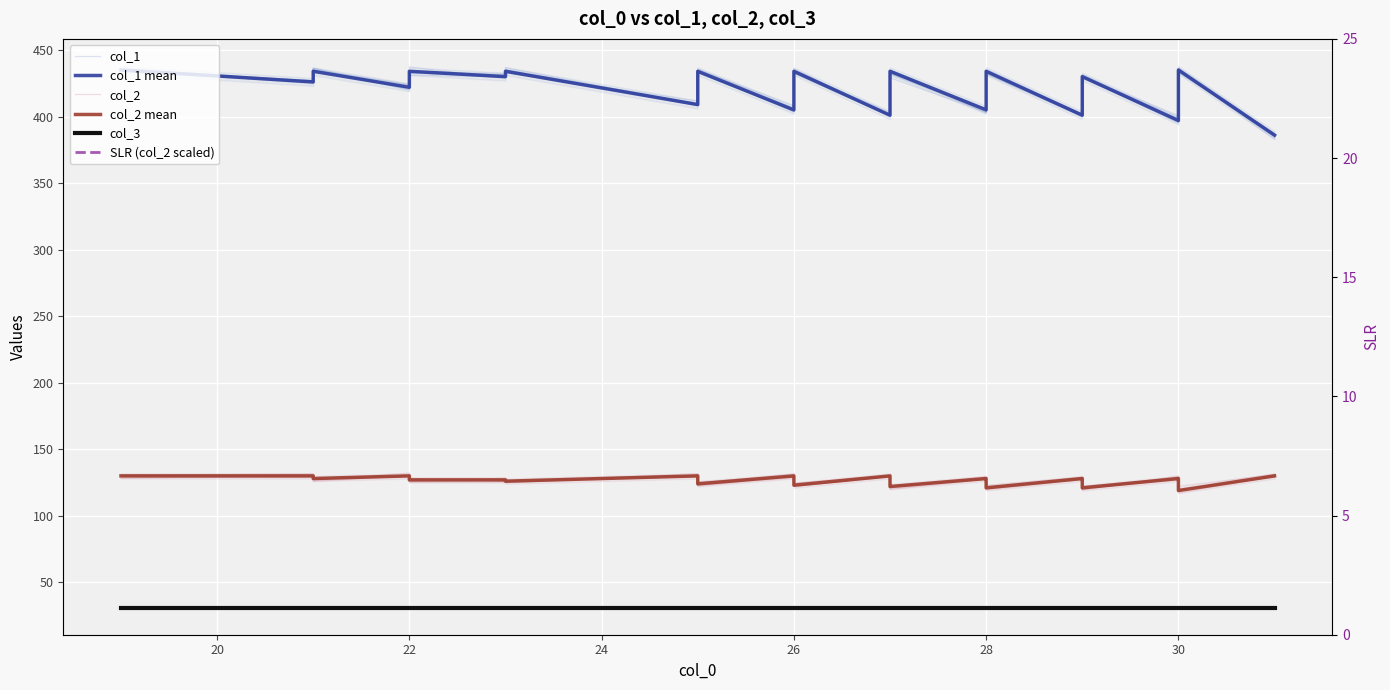

What is the lowest value of the col_2 mean series?

119.0